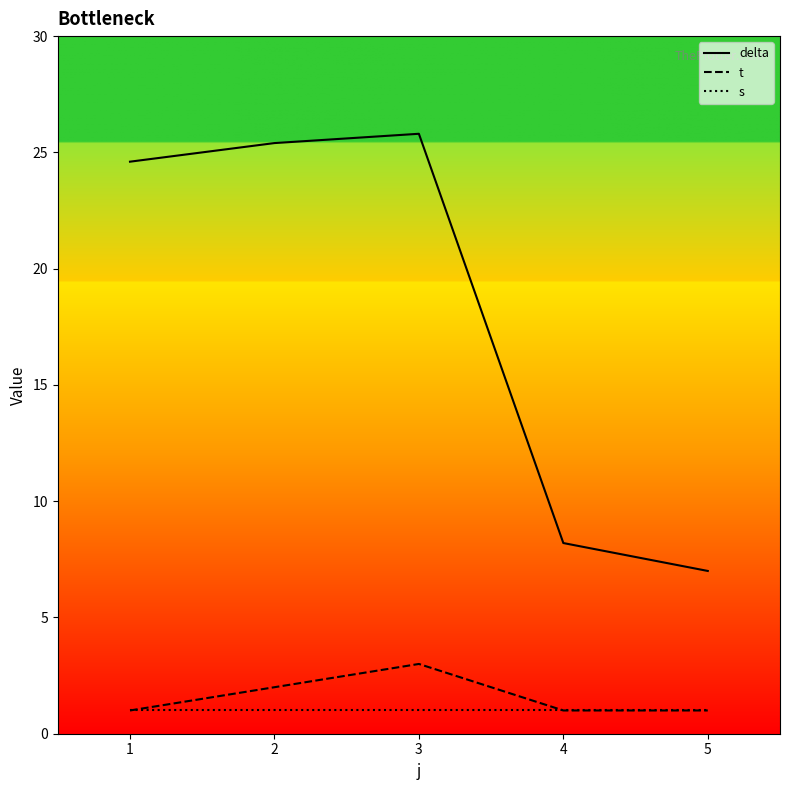

What is the total value across all series at 1?

26.6